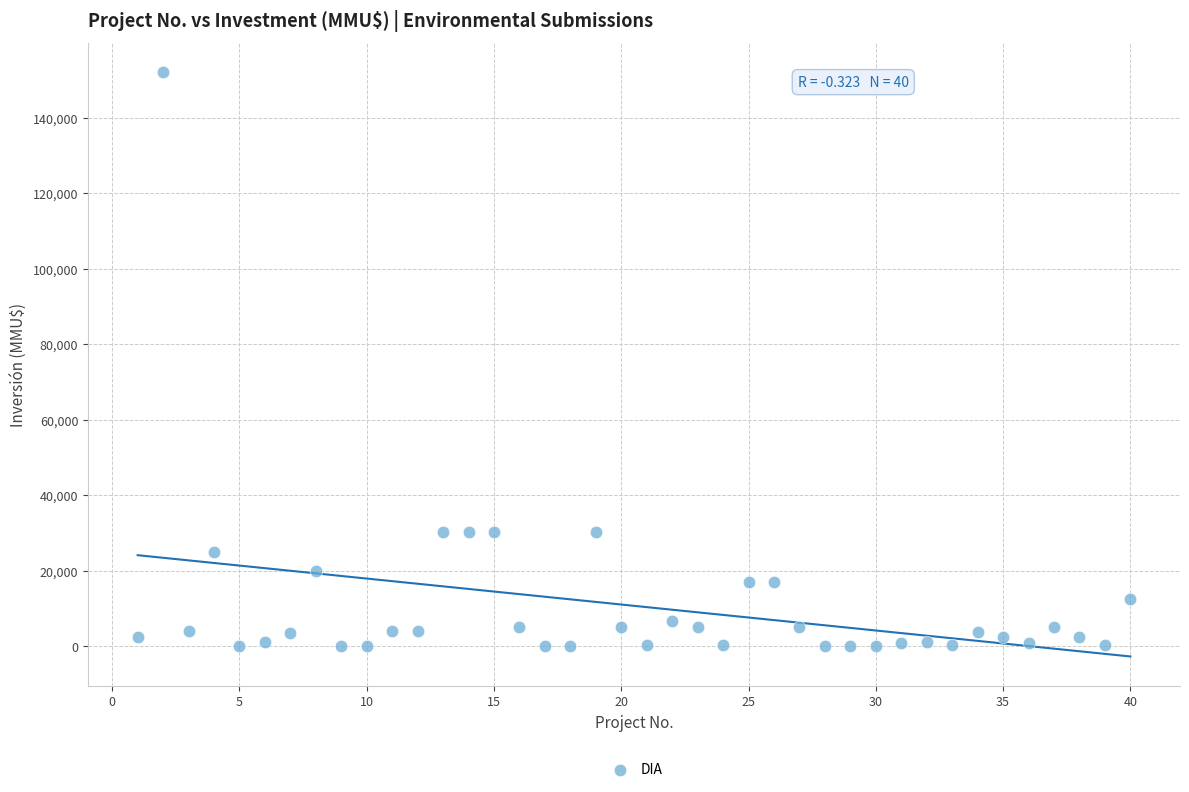

What is the range of Y values (max minus min)?

152000